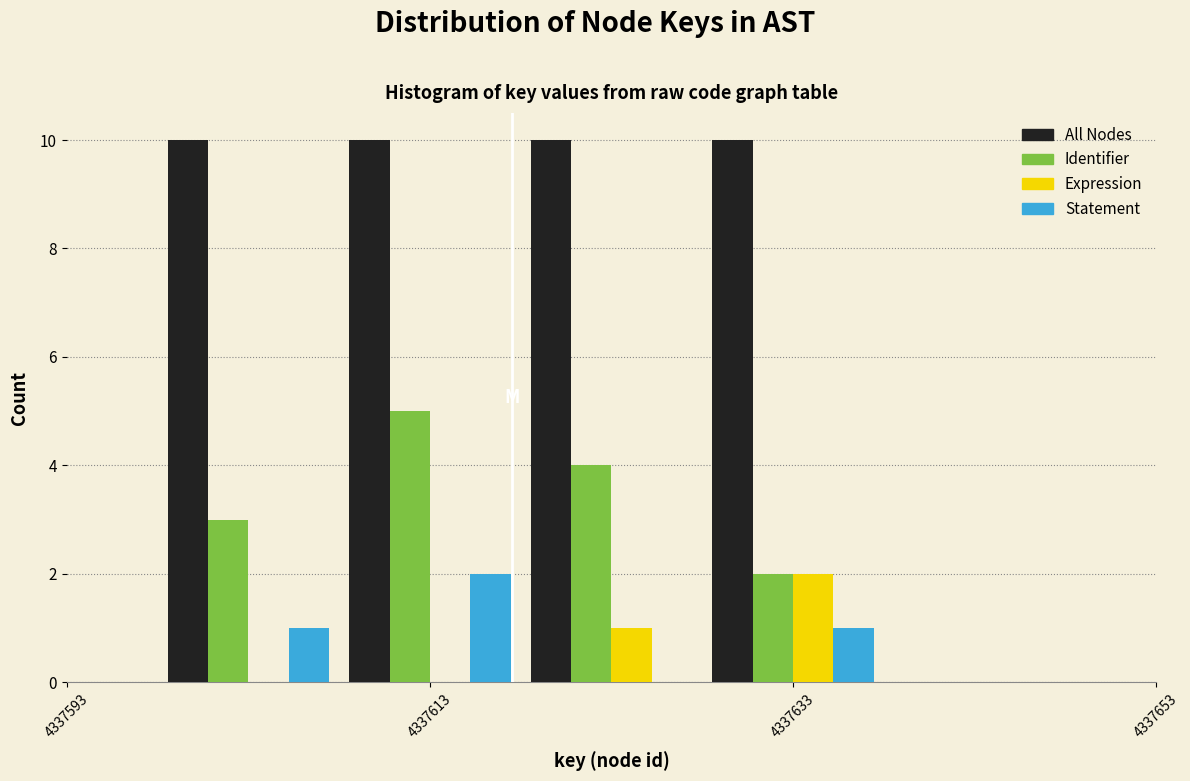

Reading left to right, list every range on the x-axis with the height of the bar of each series over it. The values are not printed on the chart, so give them approximately, as read against the axis.

4337598 to 4337608: All Nodes=10	Identifier=3	Expression=0	Statement=1
4337608 to 4337618: All Nodes=10	Identifier=5	Expression=0	Statement=2
4337618 to 4337628: All Nodes=10	Identifier=4	Expression=1	Statement=0
4337628 to 4337638: All Nodes=10	Identifier=2	Expression=2	Statement=1